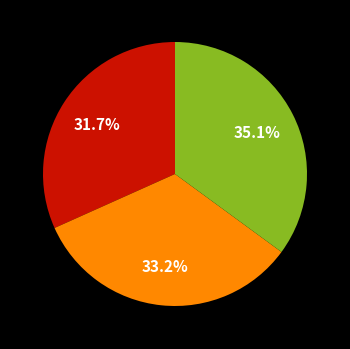

Does any single category account for the majority?

No